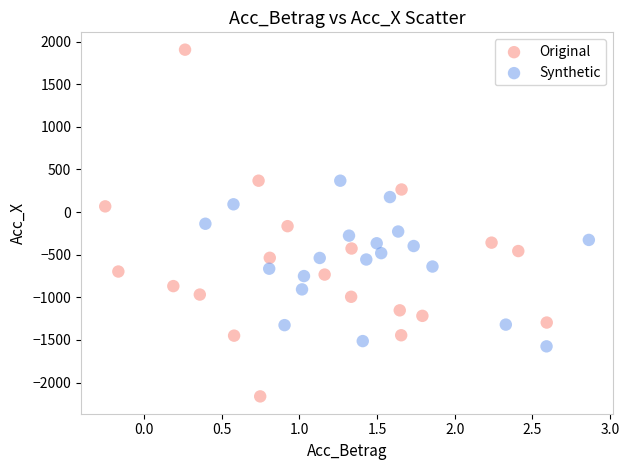

Which series reaches the maximum Y coordinate?

Original